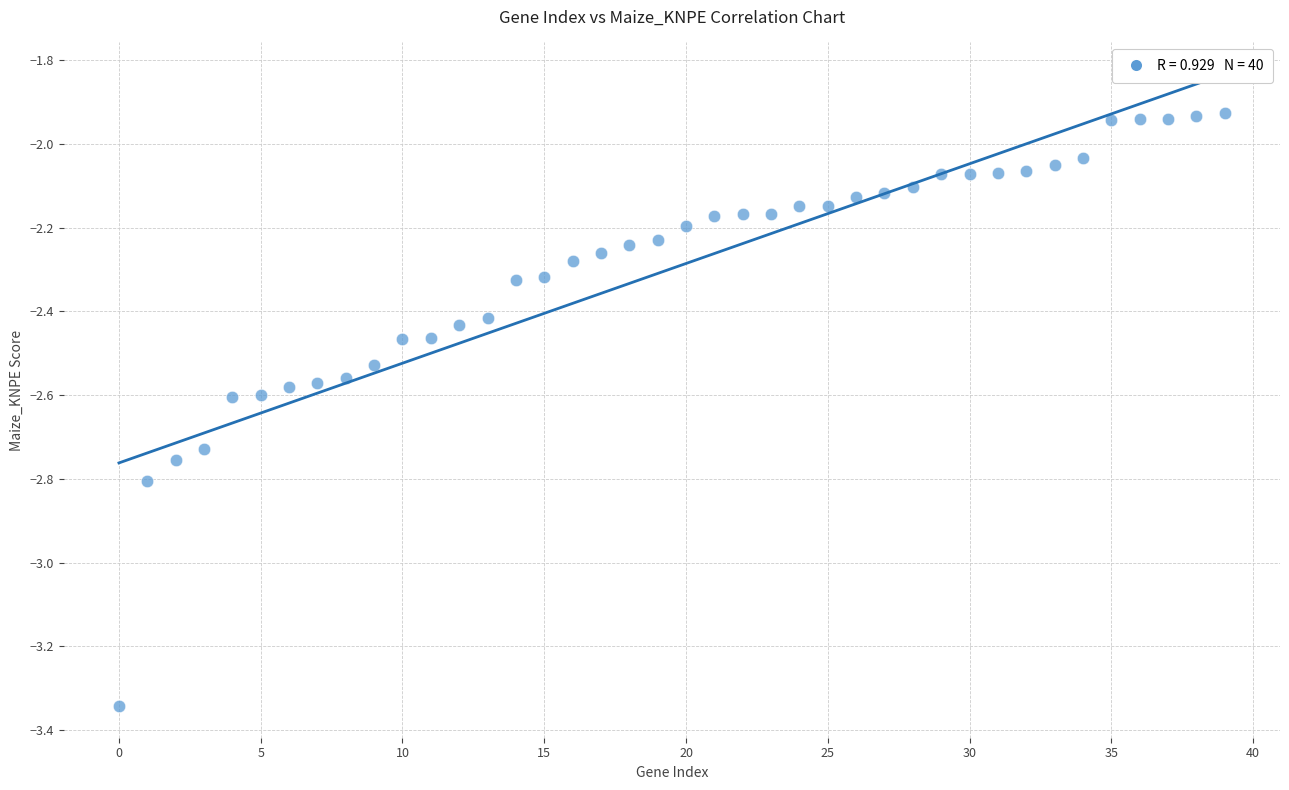

What is the range of Y values (max minus min)?

1.4